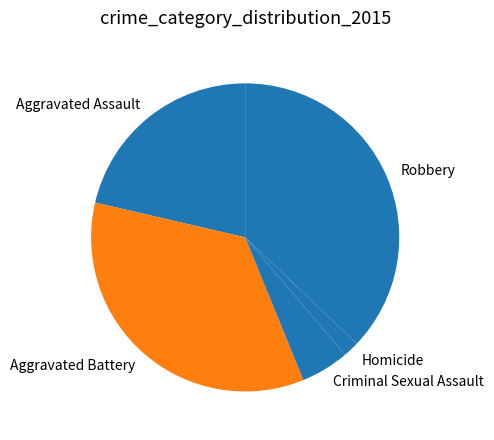

Is there a majority slice in this chart?

No